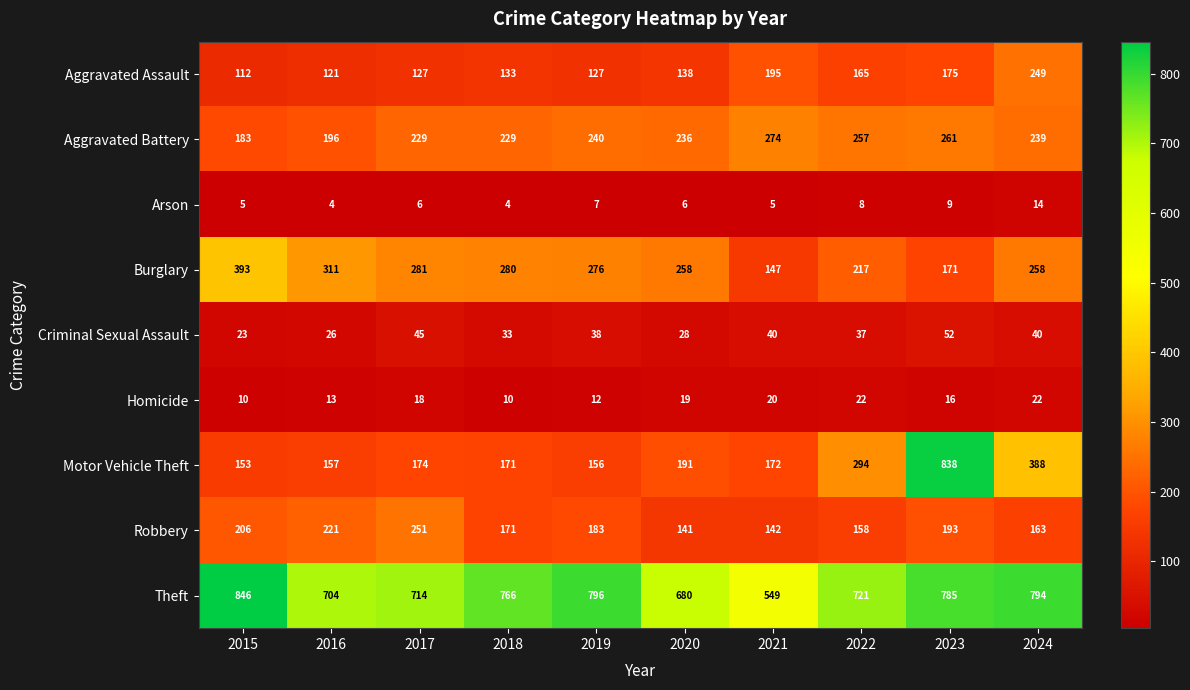

What is the sum of all Theft values?

7355